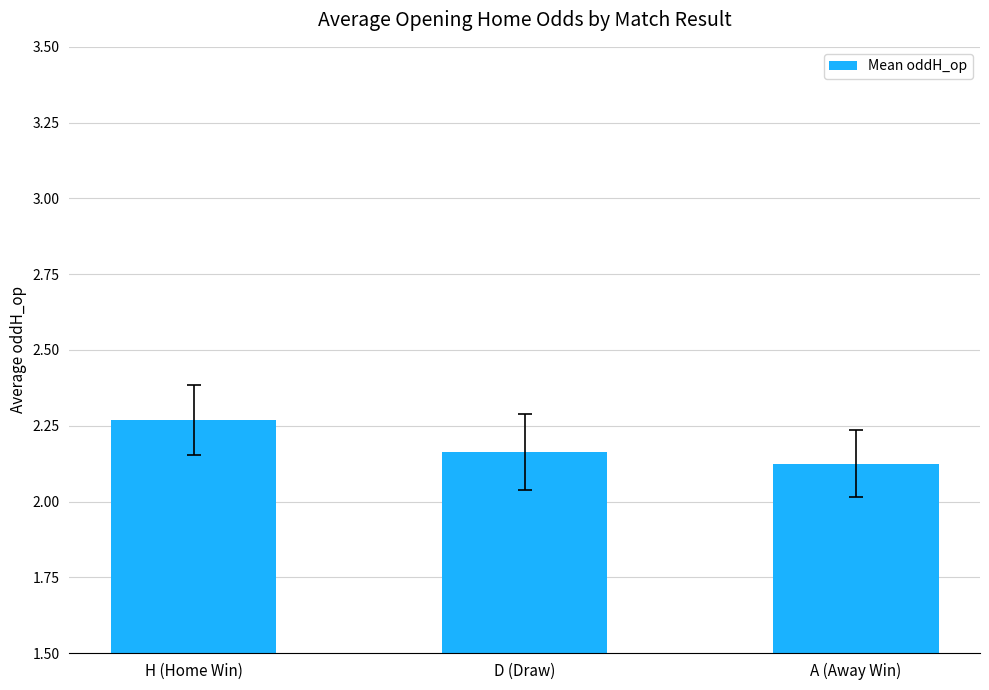

Count the values in the range 2 to 3.

3